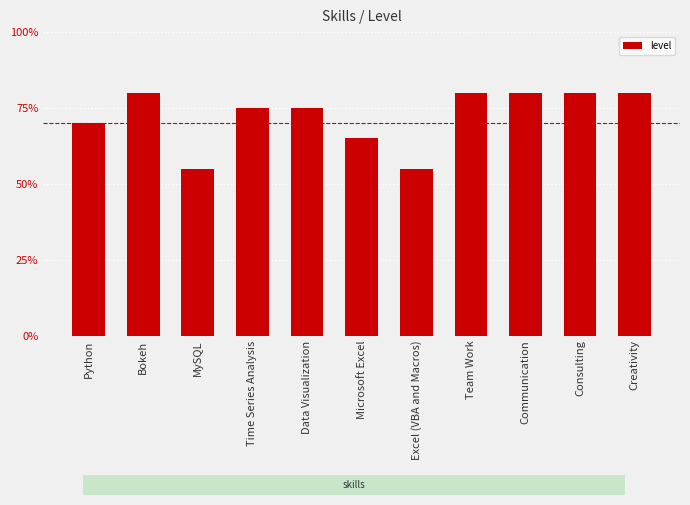

Which has a higher value, Communication or Team Work?

Communication